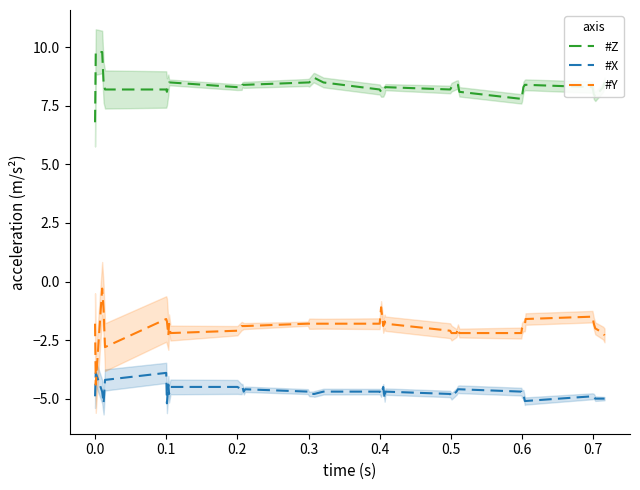

What is the maximum value for #X?

-3.9